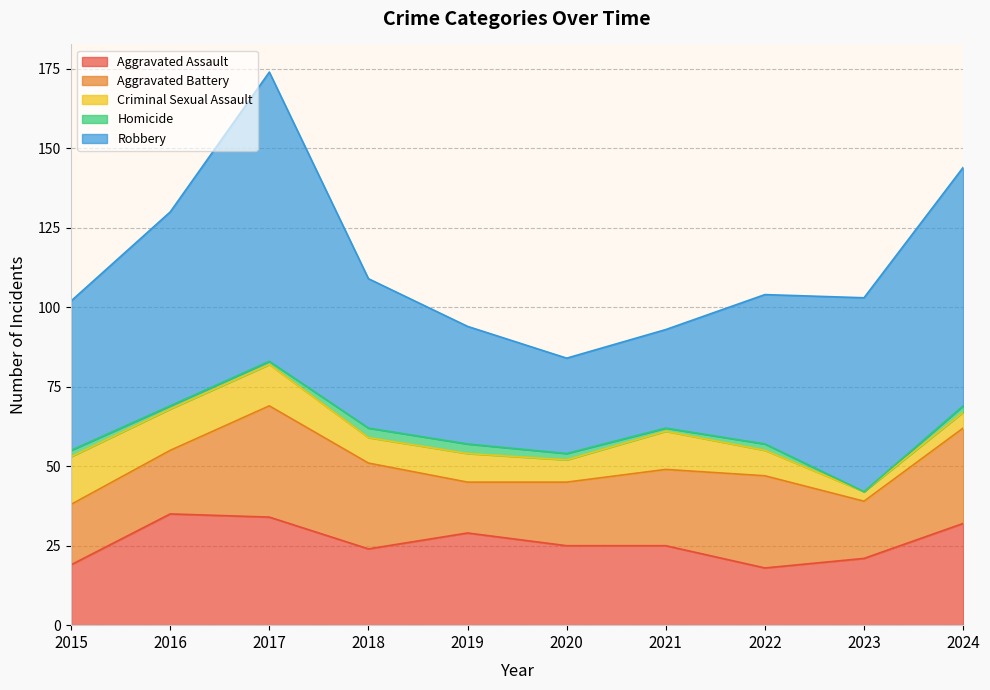

Reading left to right, list all the values displayed in this chart.

Aggravated Assault: 19	35	34	24	29	25	25	18	21	32
Aggravated Battery: 19	20	35	27	16	20	24	29	18	30
Criminal Sexual Assault: 15	13	13	8	9	7	12	8	3	5
Homicide: 2	1	1	3	3	2	1	2	0	2
Robbery: 47	61	91	47	37	30	31	47	61	75